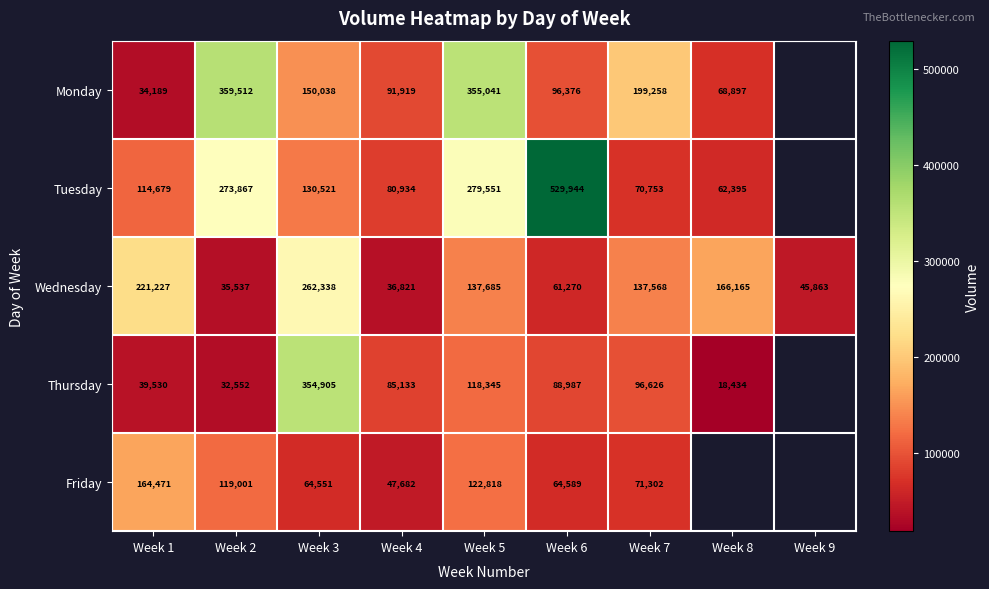

How many data points in Wednesday are less than 137568?

4